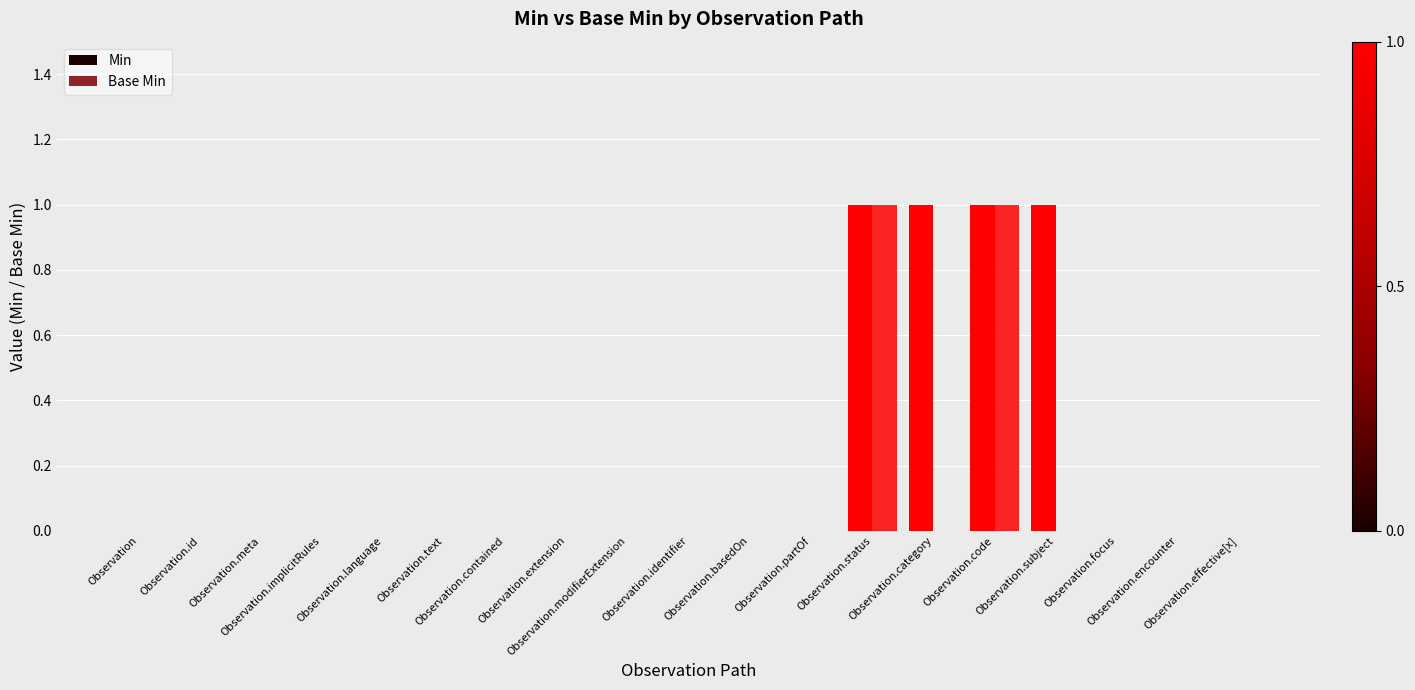

Does the chart contain stacked bars?

No